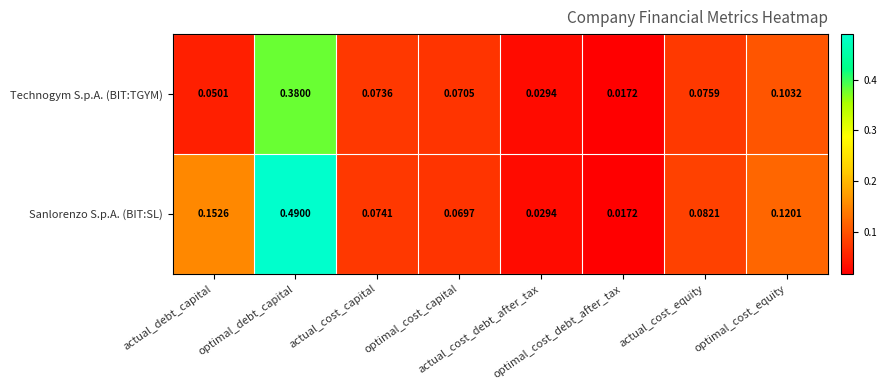

Count the number of categories in the chart.

8